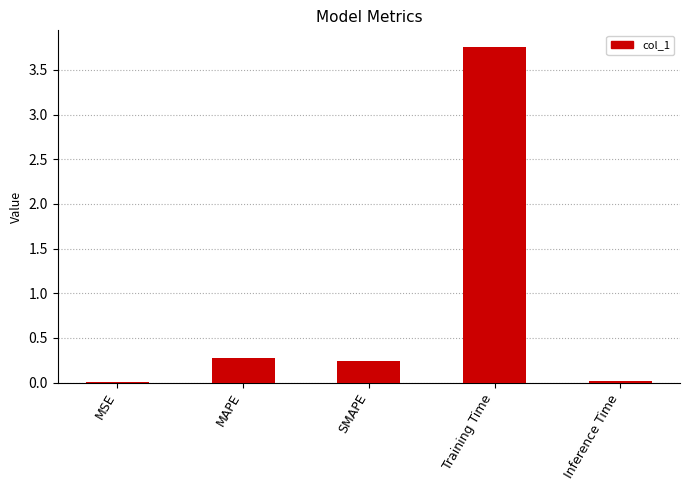

True or false: the data shows 0.3 at MAPE.

True